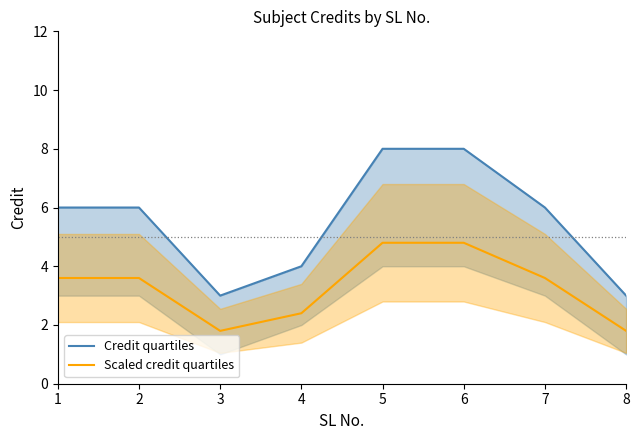

What is the difference between the maximum and minimum values in the Credit quartiles series?

5.0